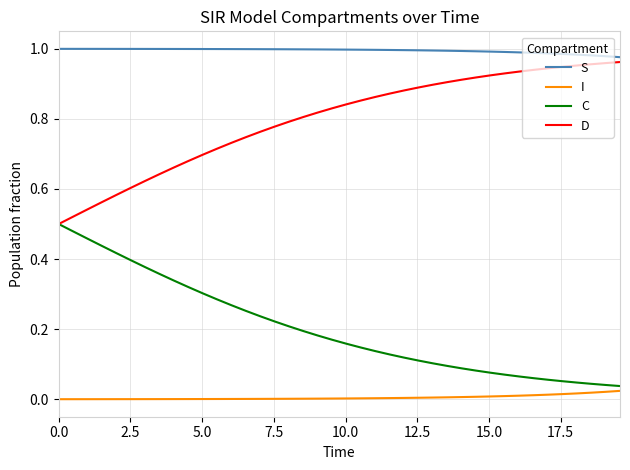

True or false: S and I cross at least once.

False